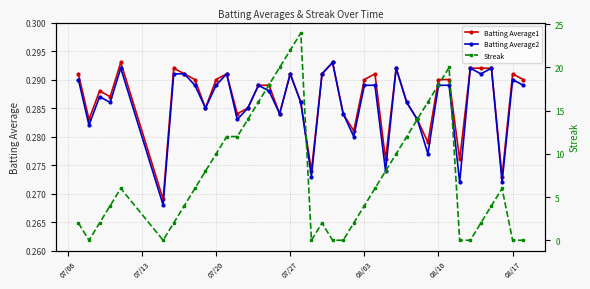

How many Batting Average1 values are between 0 and 1?

40